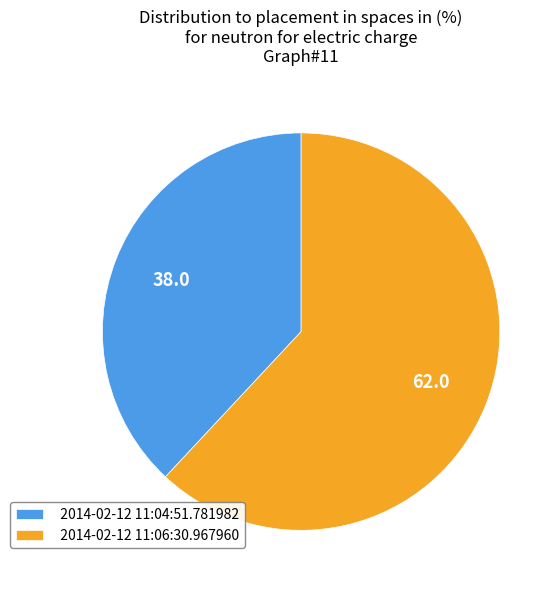

Is the sum of 2014-02-12 11:04:51.781982 and 2014-02-12 11:06:30.967960 greater than half?

Yes